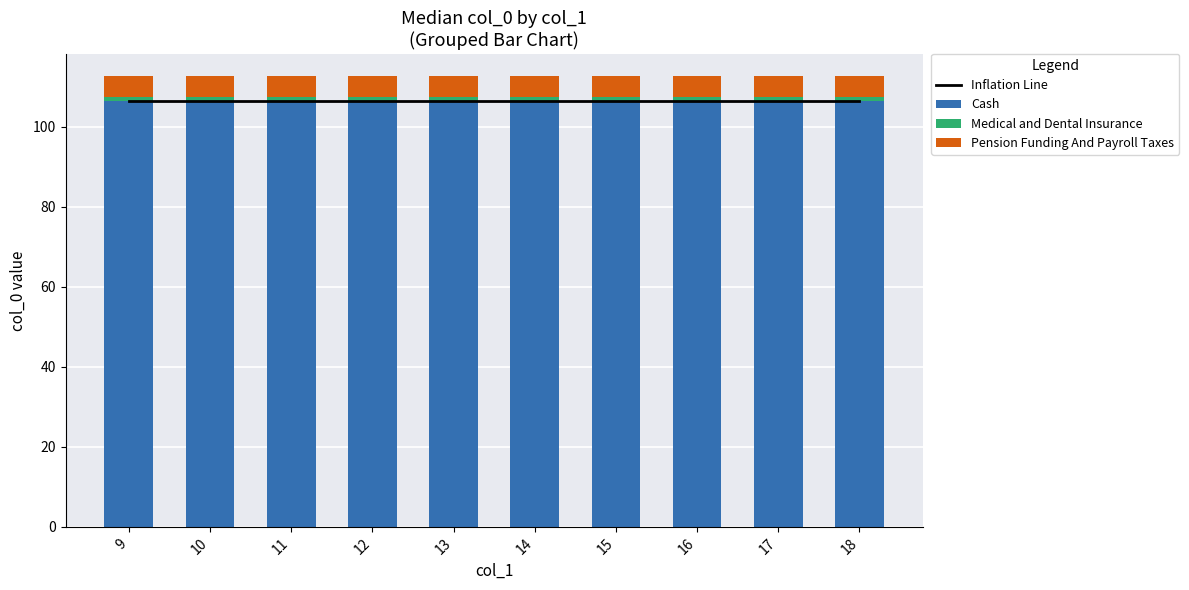

Which series has the largest range (max minus min)?

Inflation Line